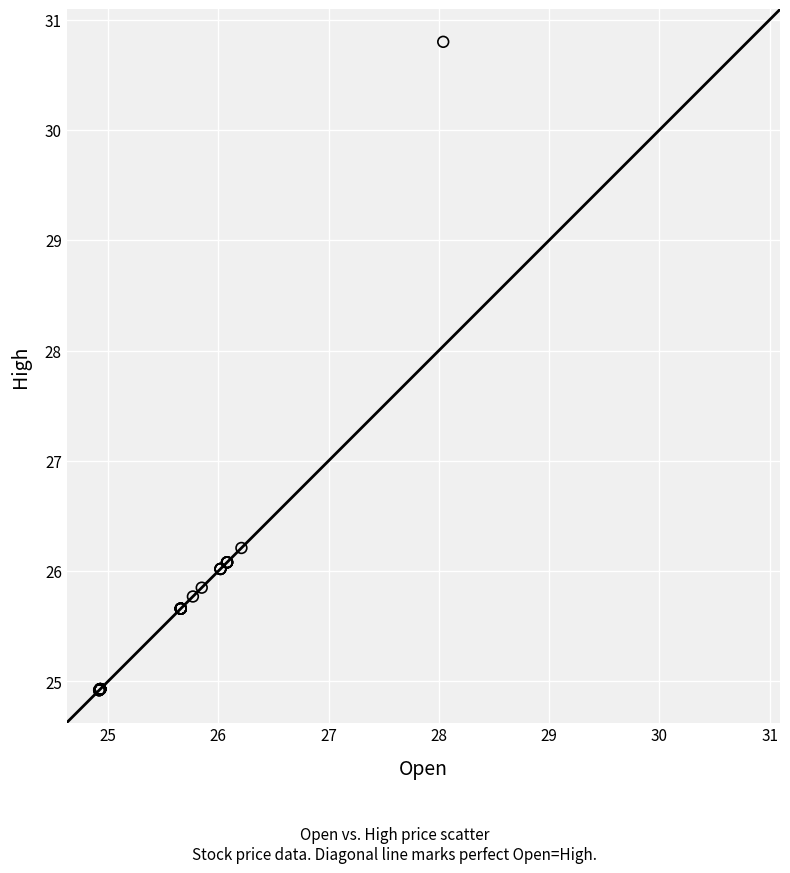

What Y value in the scatter plot is closest to 27?

26.2